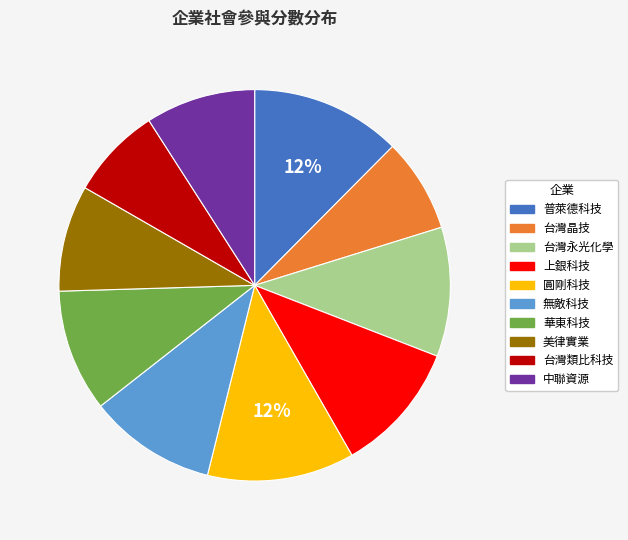

Does 台灣永光化學 account for over 50% of the chart?

No